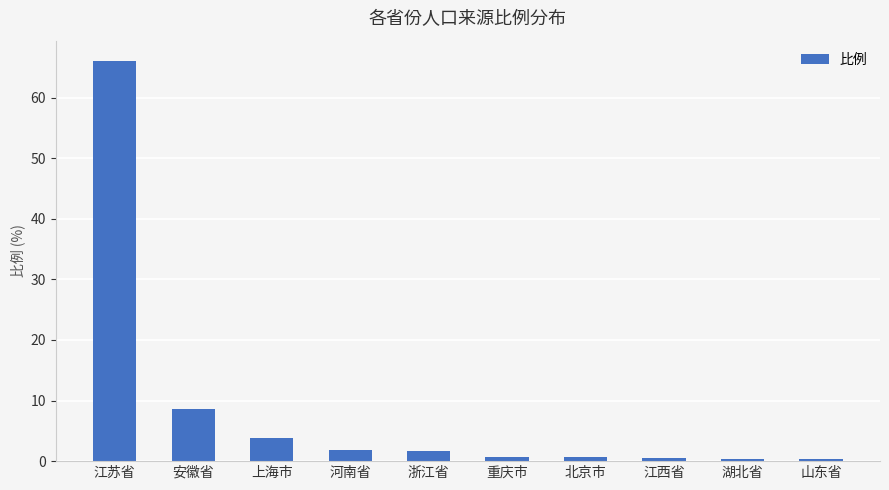

What is the value of the 5th bar from the left?

1.7